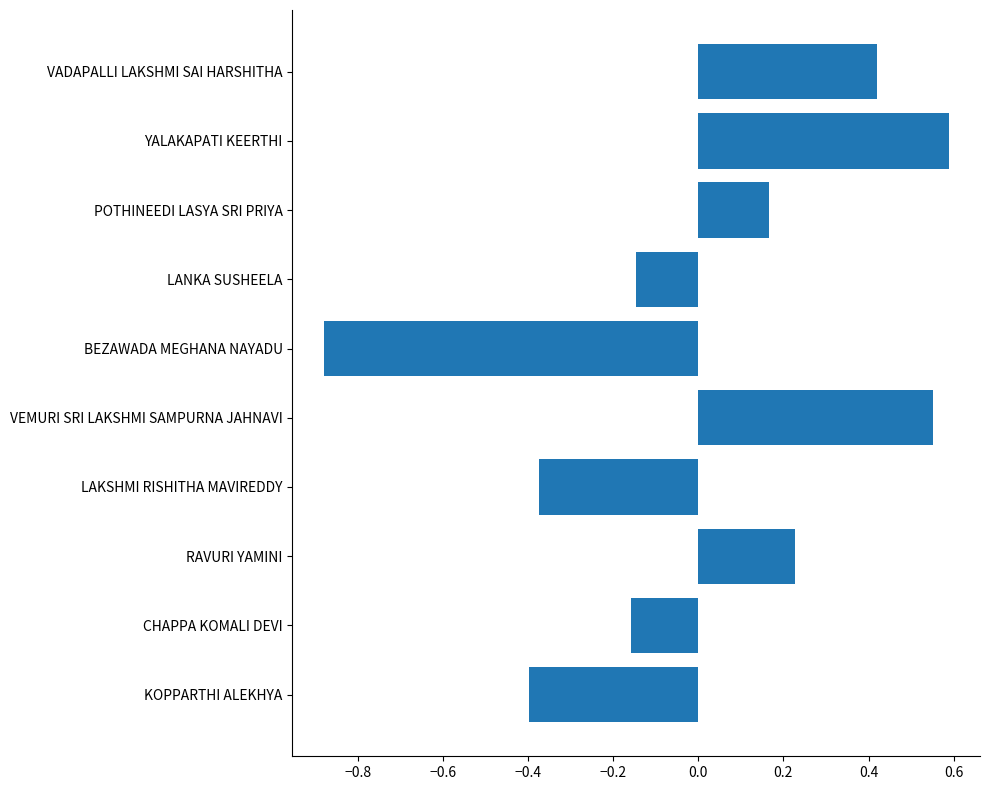

The chart shows a value of 0.8 at YALAKAPATI KEERTHI. True or false?

False